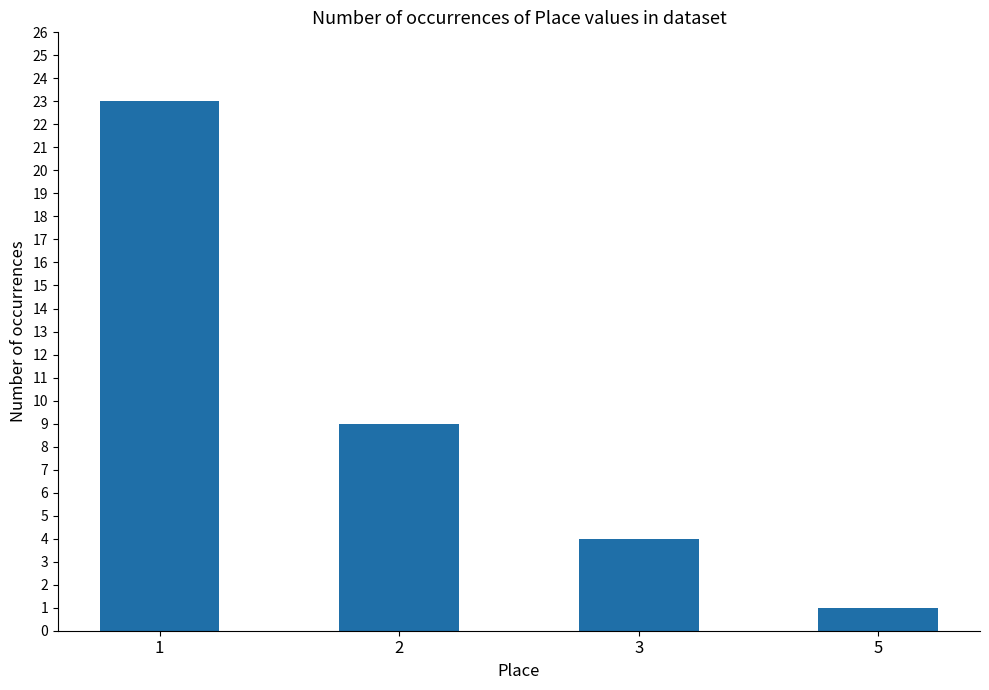

What is the greatest value displayed?

23